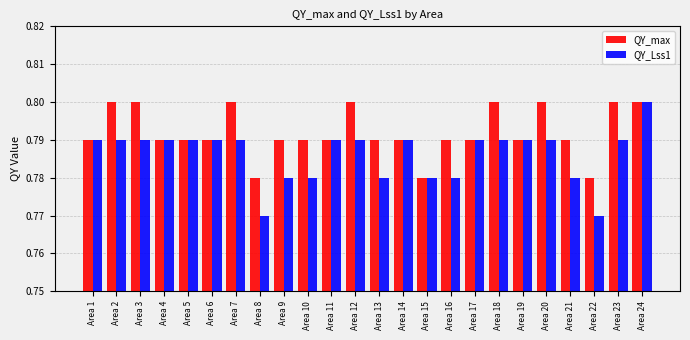

How many QY_max values are between 0 and 1?

24